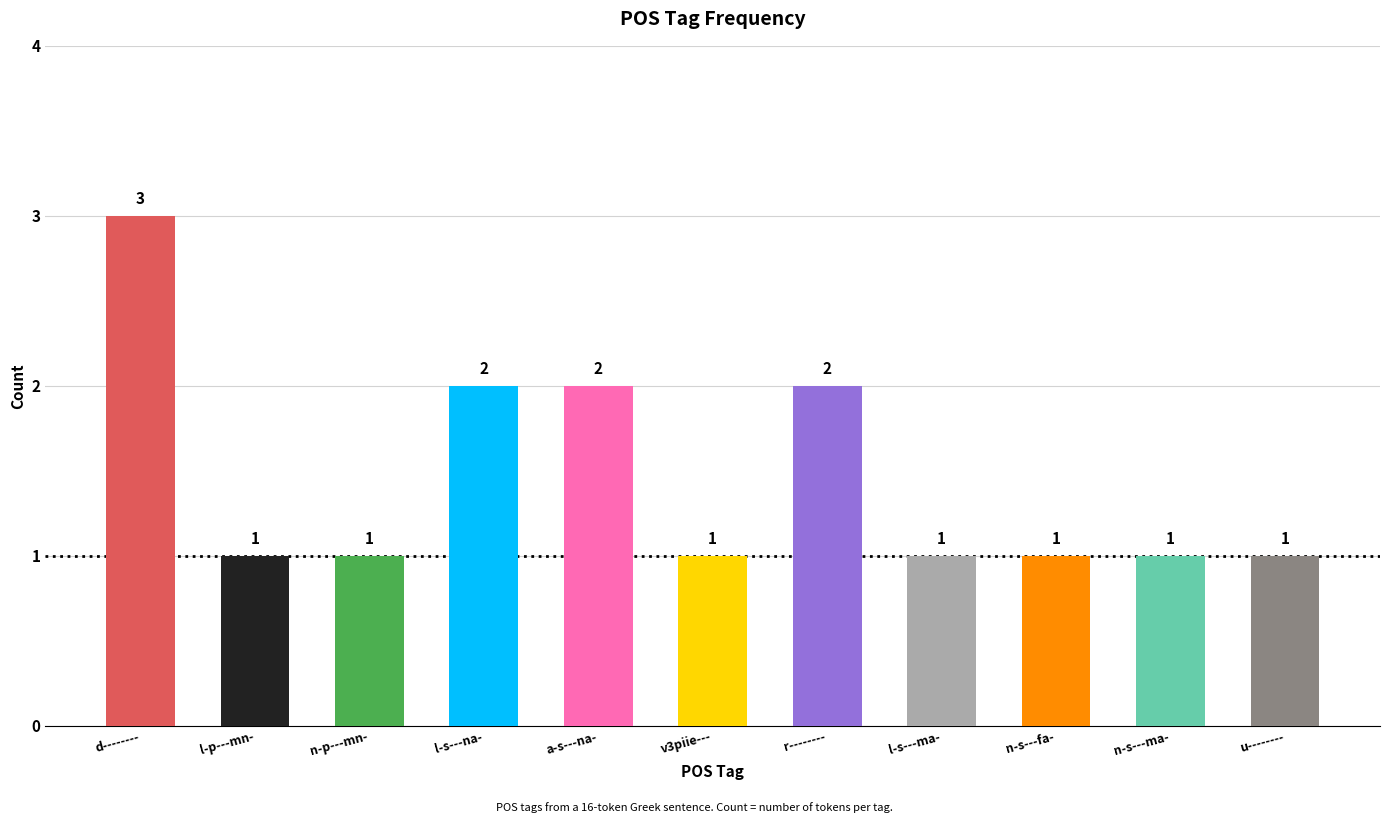

Count the number of values greater than 1.

4